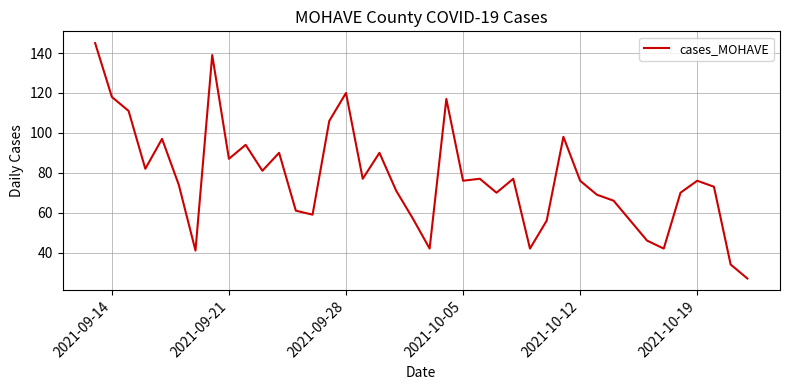

What is the difference between the maximum and minimum values?

118